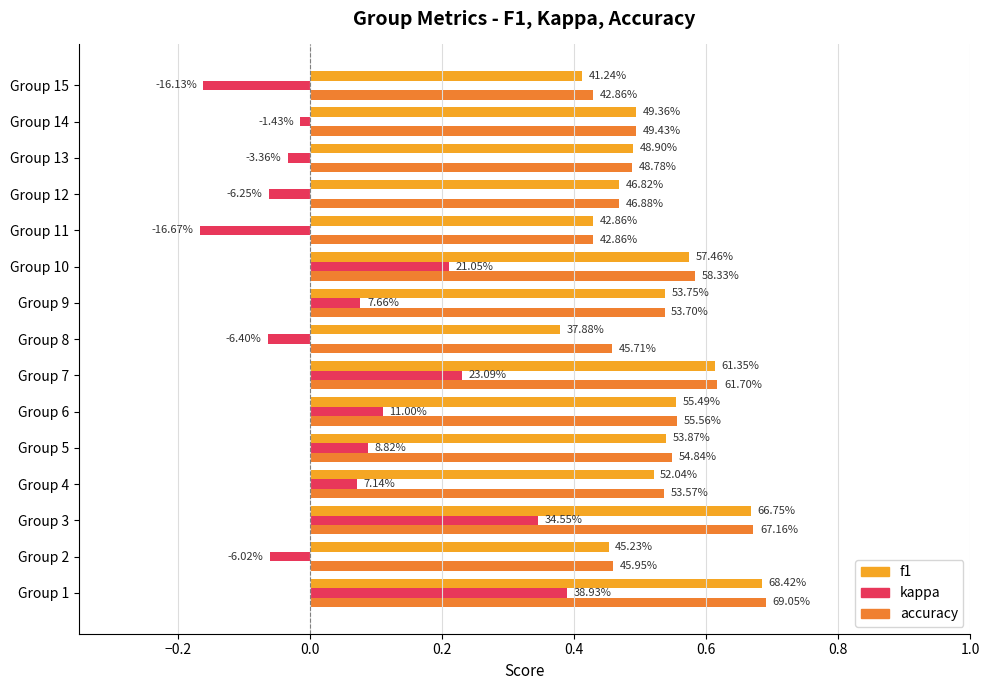

What are all the series names shown in the legend?

f1, kappa, accuracy